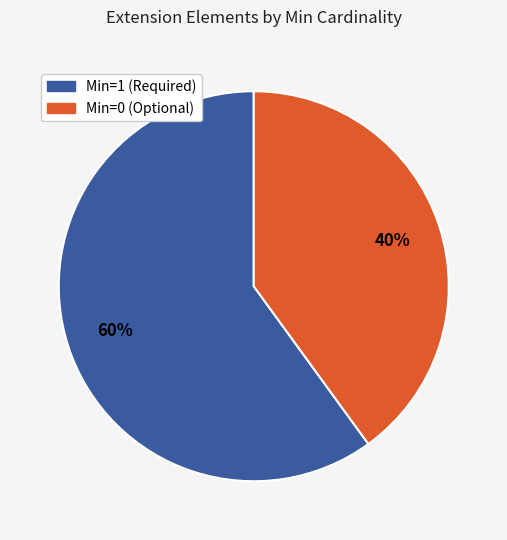

To the nearest percent, what is the difference between the largest and smallest slice percentages?

20%